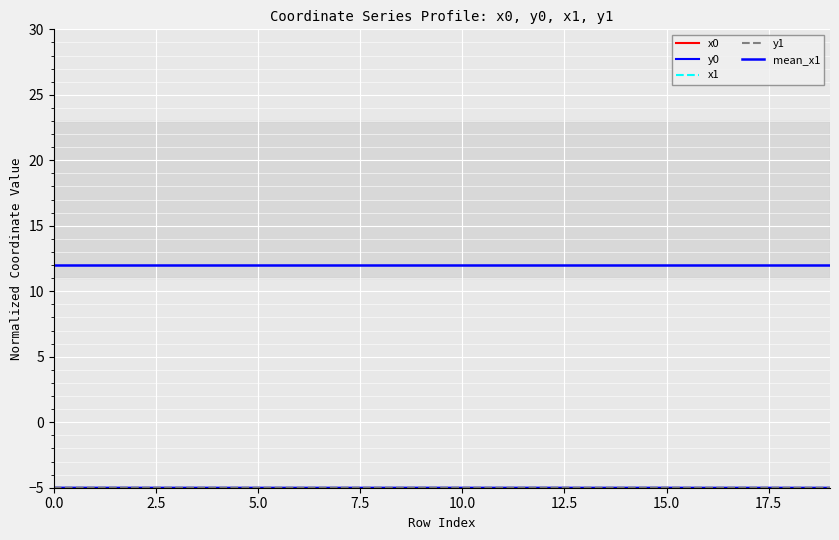

Which has a higher value, 16 or 8?

8